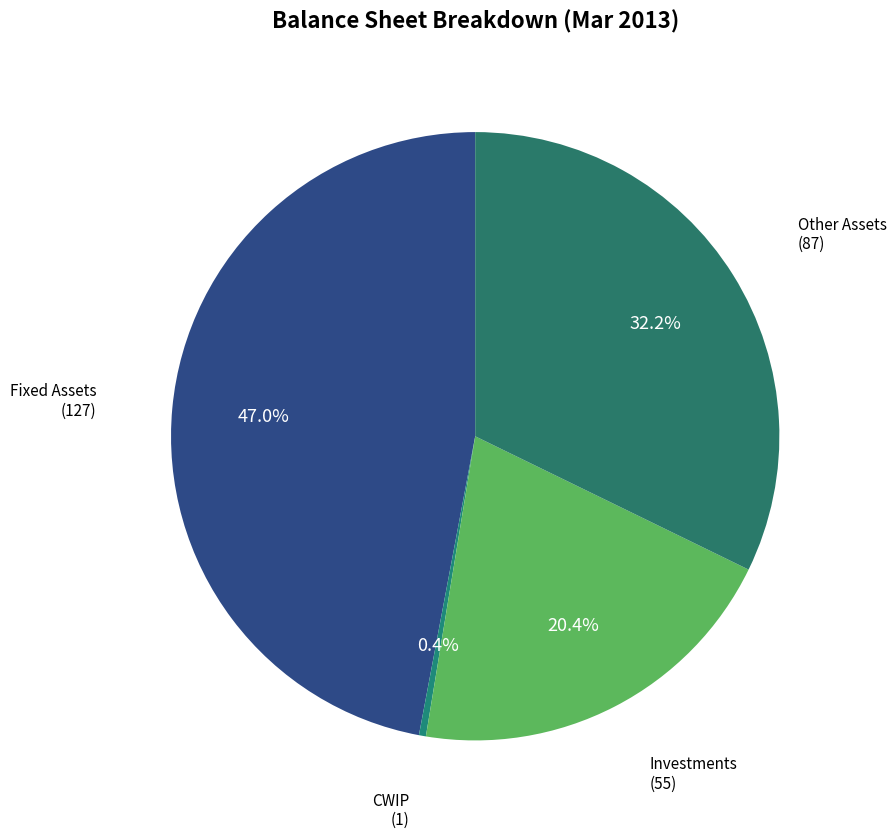

How many slices are in this pie chart?

4